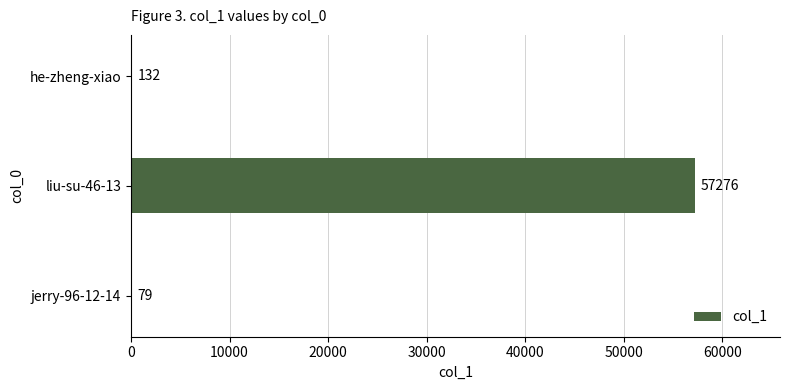

What is the average value?

19162